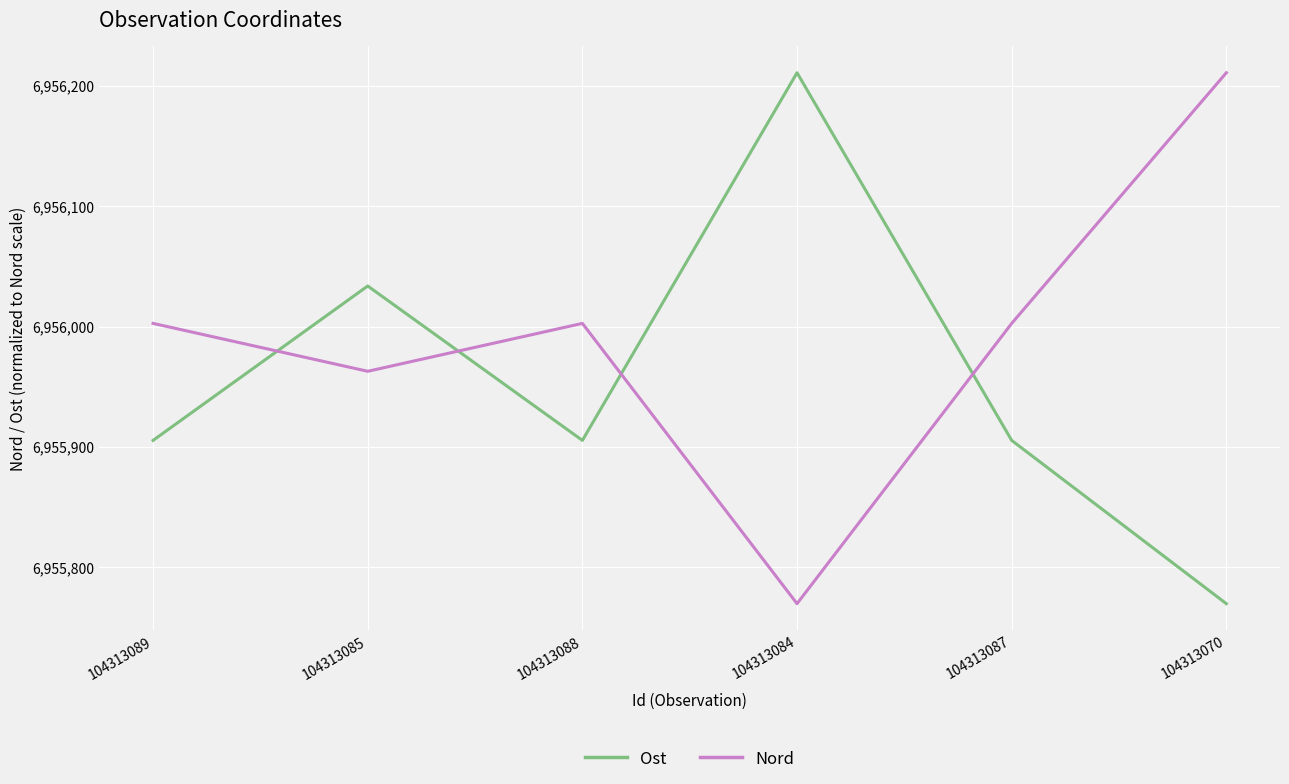

What is the lowest value of the Ost series?

6955769.8